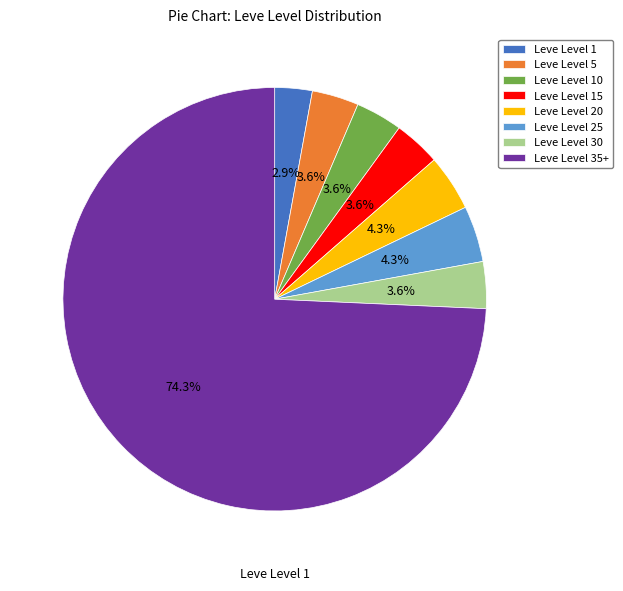

Count the number of slices in the pie.

8